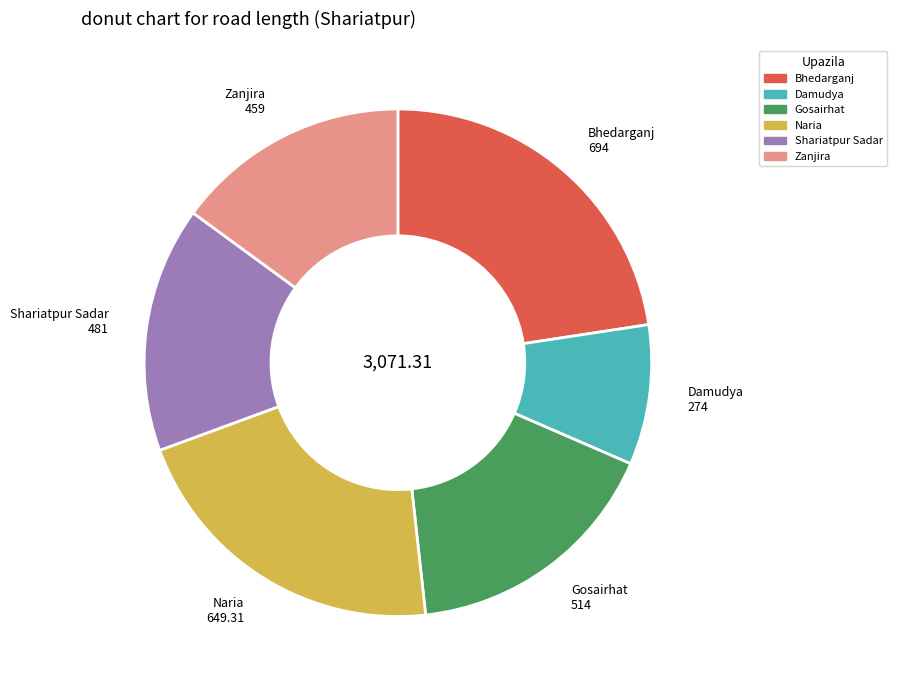

Approximately how many times larger is the value at Gosairhat compared to Damudya?

1.9